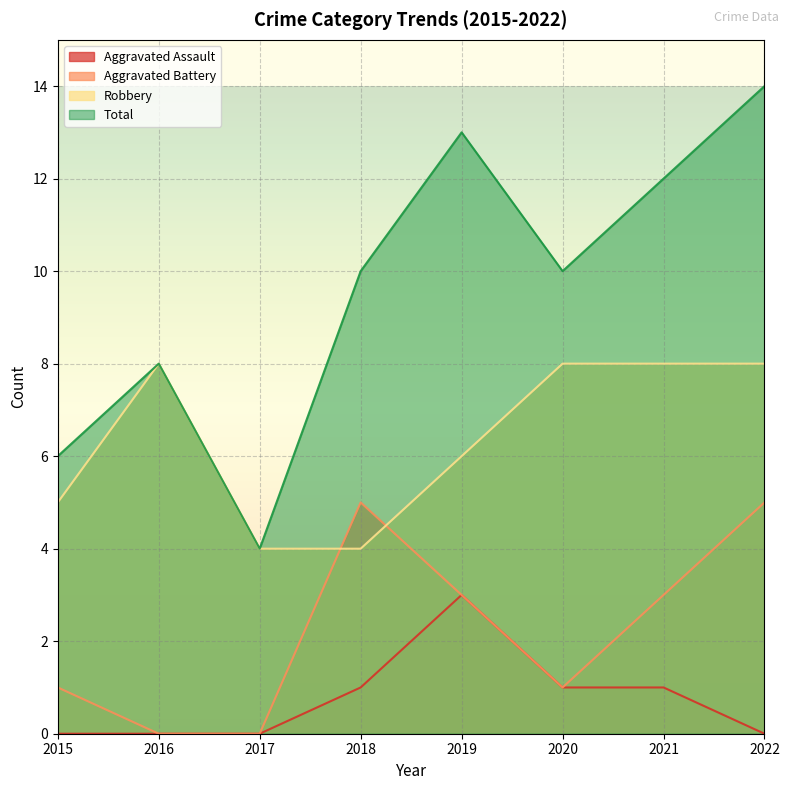

What is the total value across all series at 2015?

12